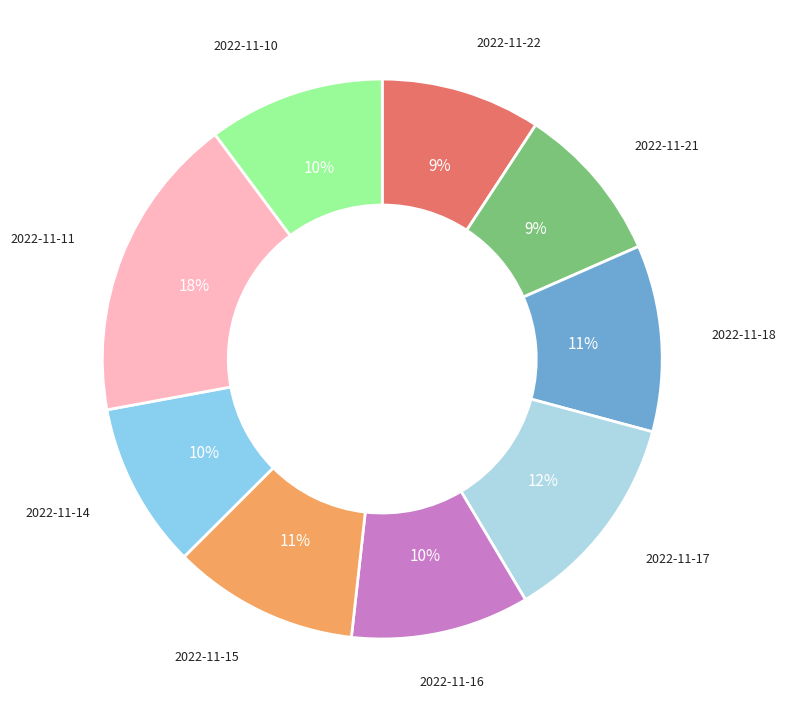

Is it true that 2022-11-10 is 1% of the pie?

False